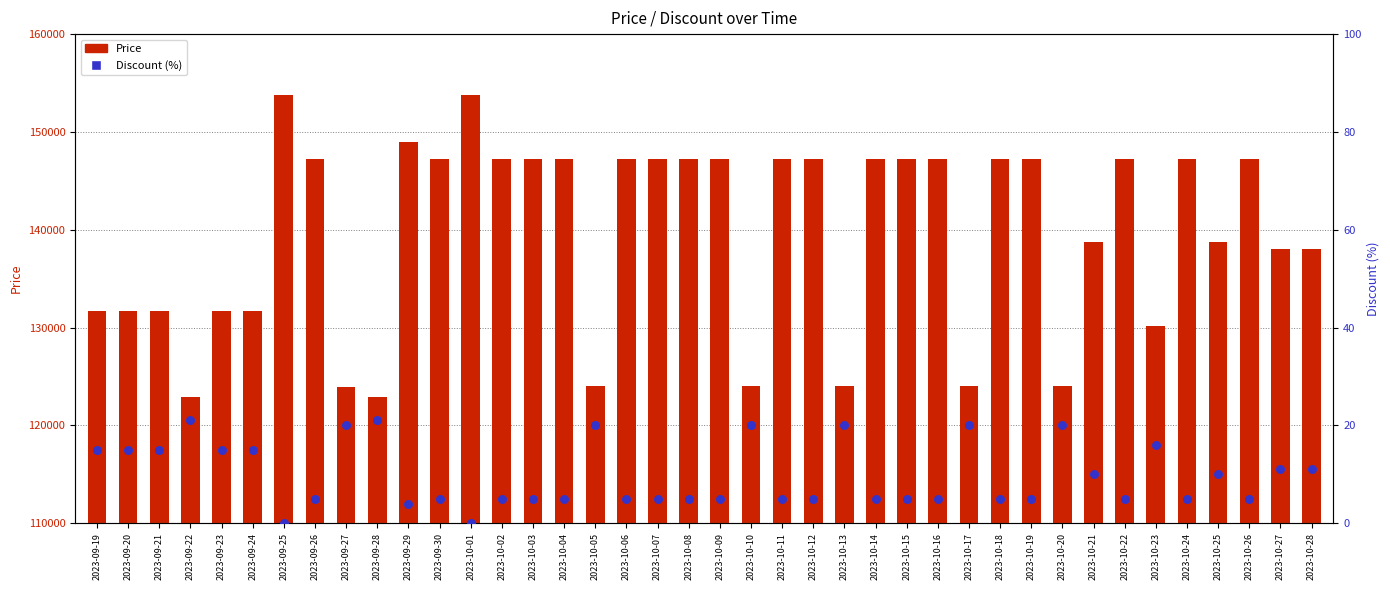

Which series reaches the maximum Y coordinate?

Price